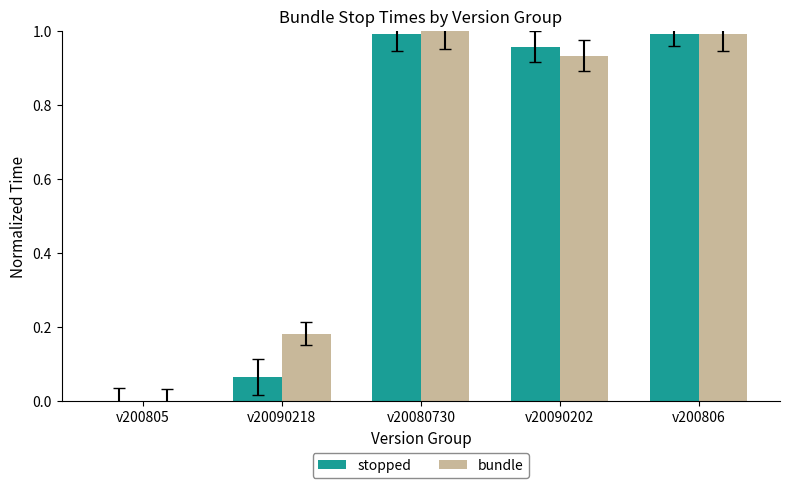

What is the sum of all stopped values?

3.0